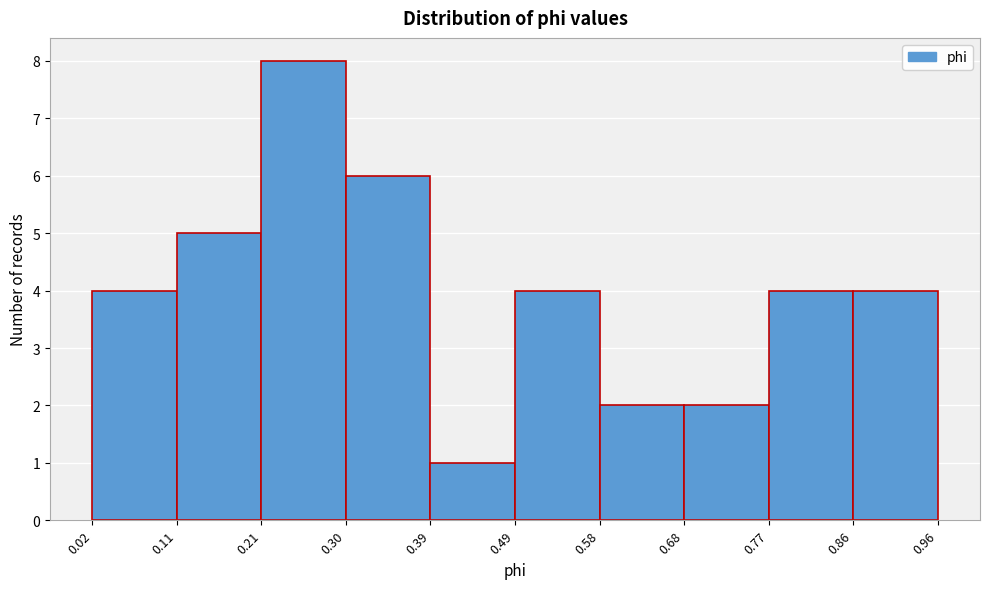

Over which range of the x-axis is the bar tallest?

0.21 to 0.30